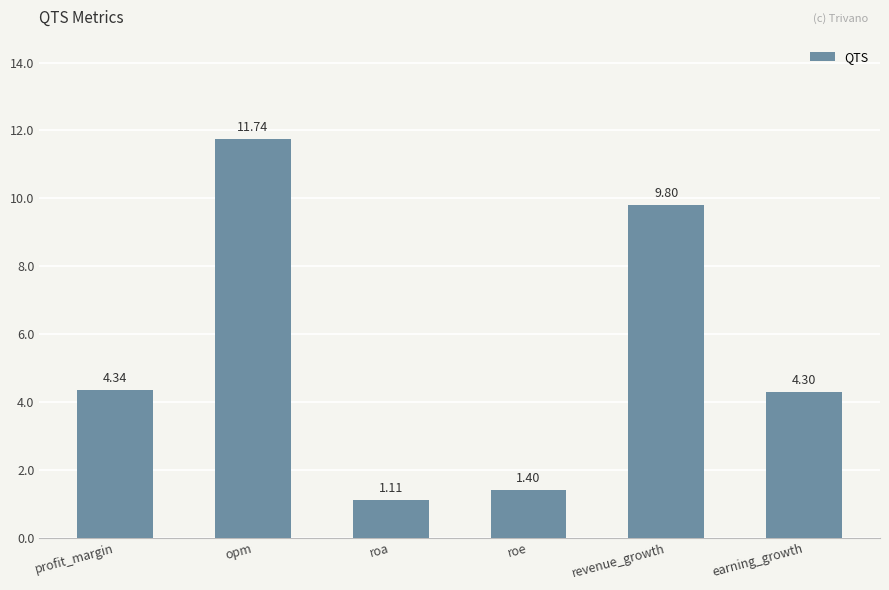

What is the difference between the values at roe and opm?

10.3